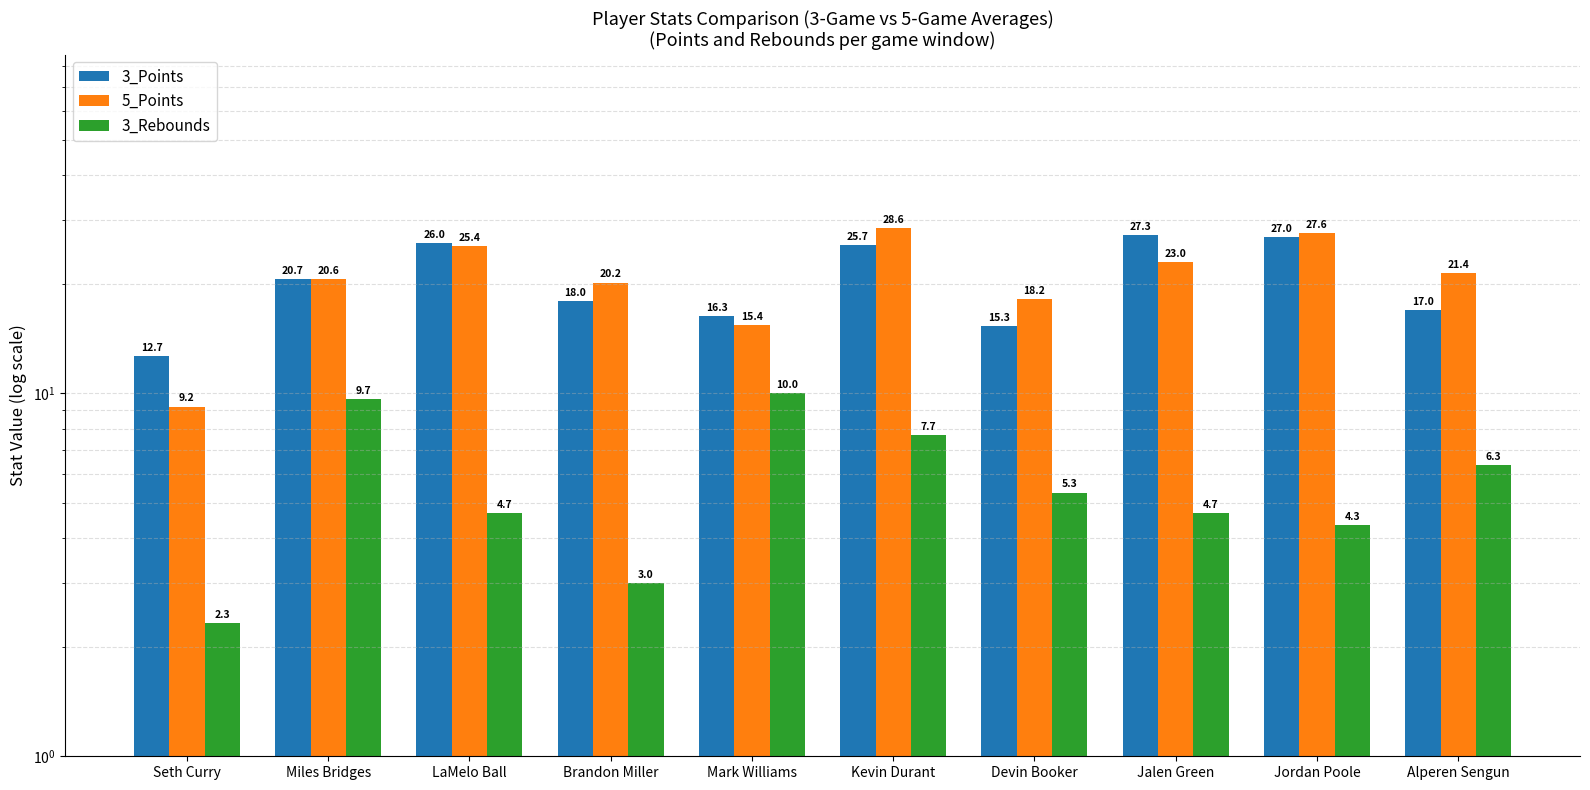

Which category has the lowest value in the 3_Points series?

Seth Curry